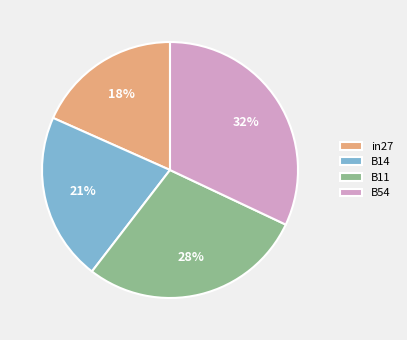

Is in27 the majority of the pie?

No